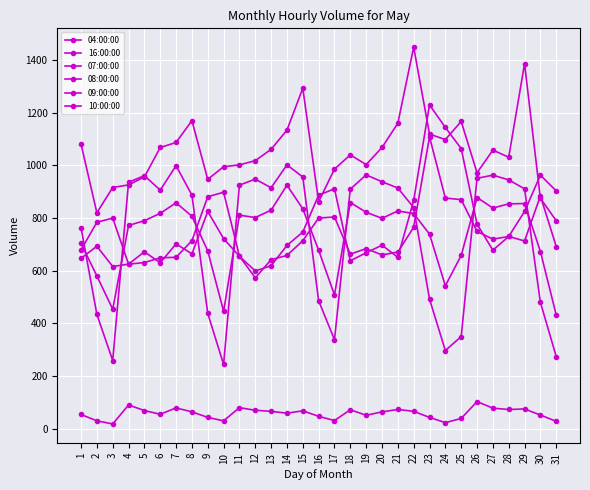

Which series has the largest total across all categories?

16:00:00